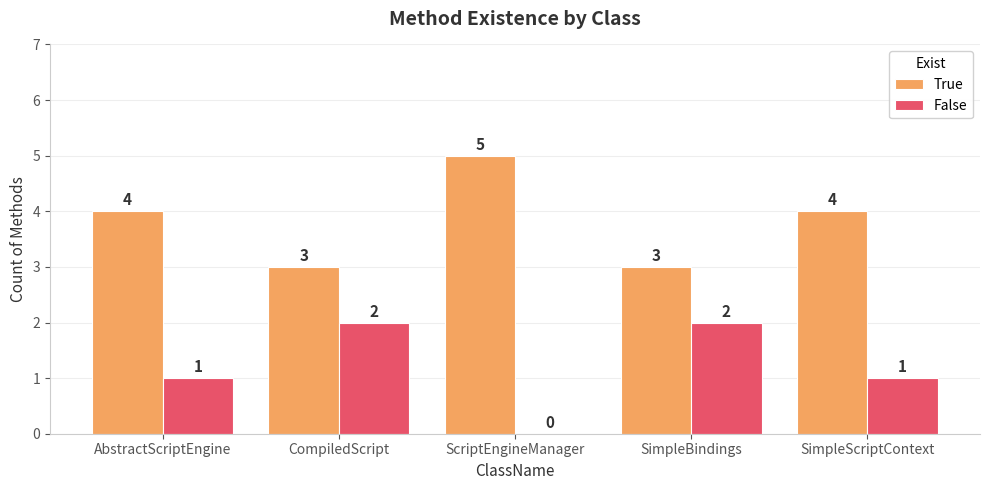

What is the total value across all series at ScriptEngineManager?

5